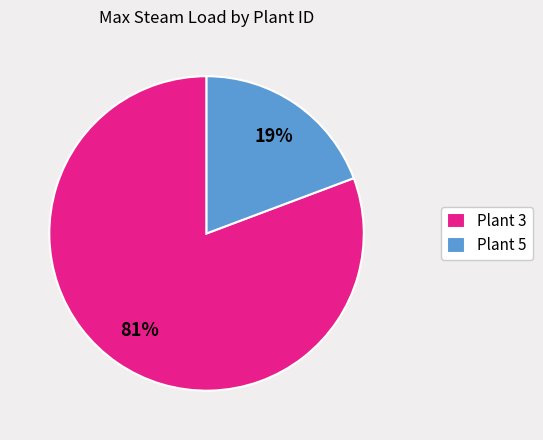

Which slice is the largest?

Plant 3